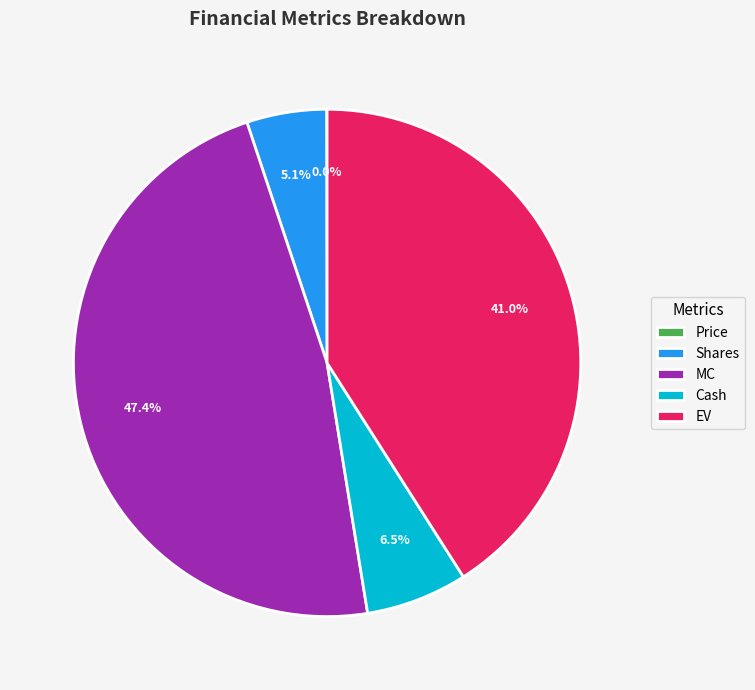

Is there a majority slice in this chart?

No